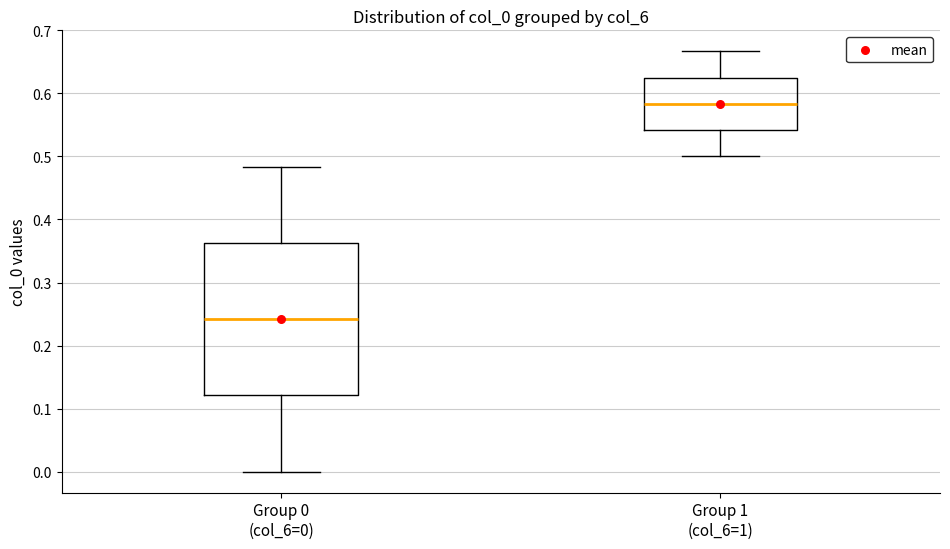

Which box has the highest median line?

Group 1 (col_6=1)